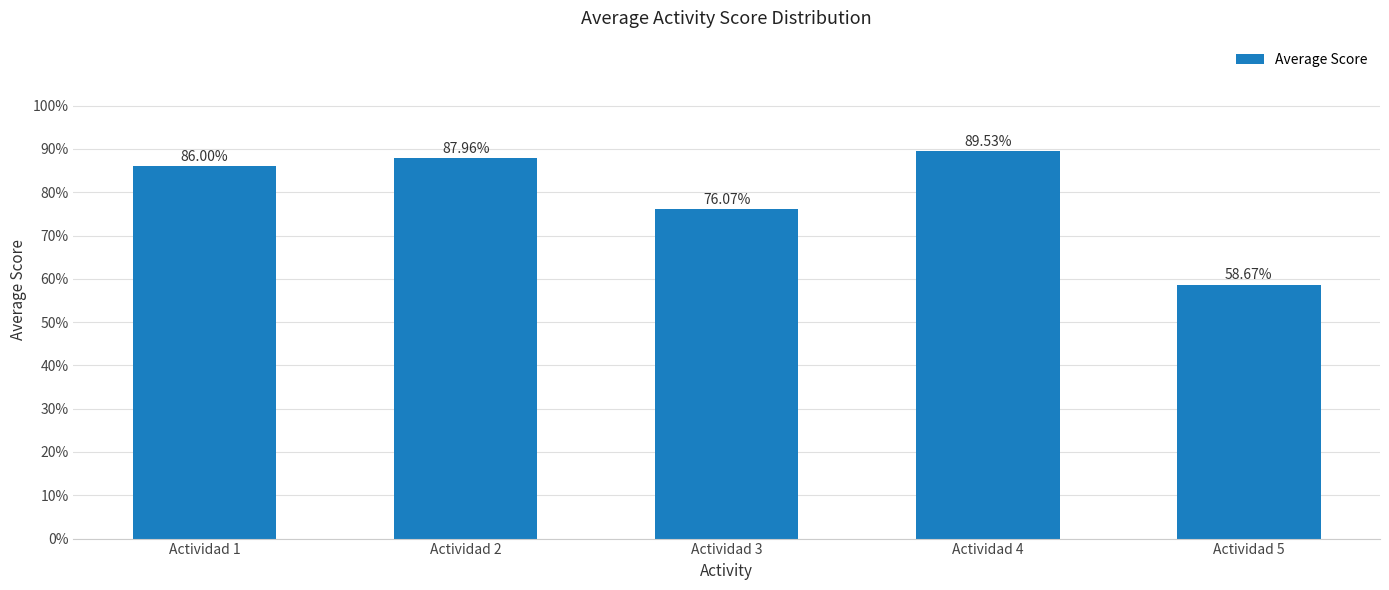

Reading left to right, extract all data points from this chart.

86.0	88.0	76.1	89.5	58.7